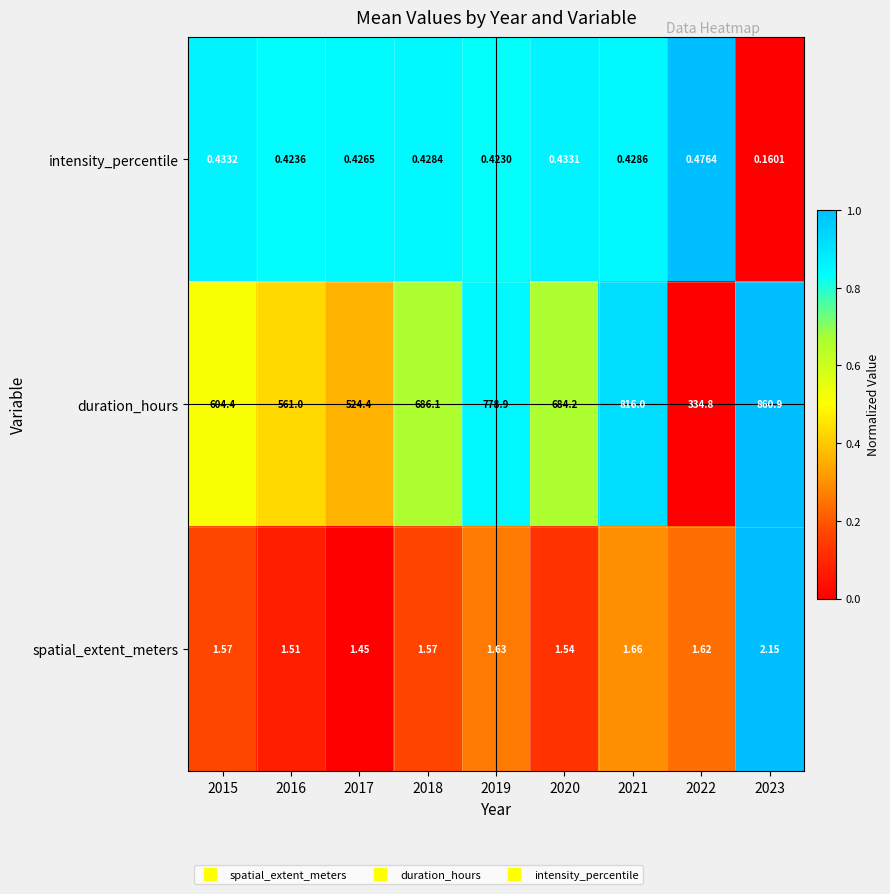

At 2019, list the series in order from largest to smallest.

duration_hours, spatial_extent_meters, intensity_percentile